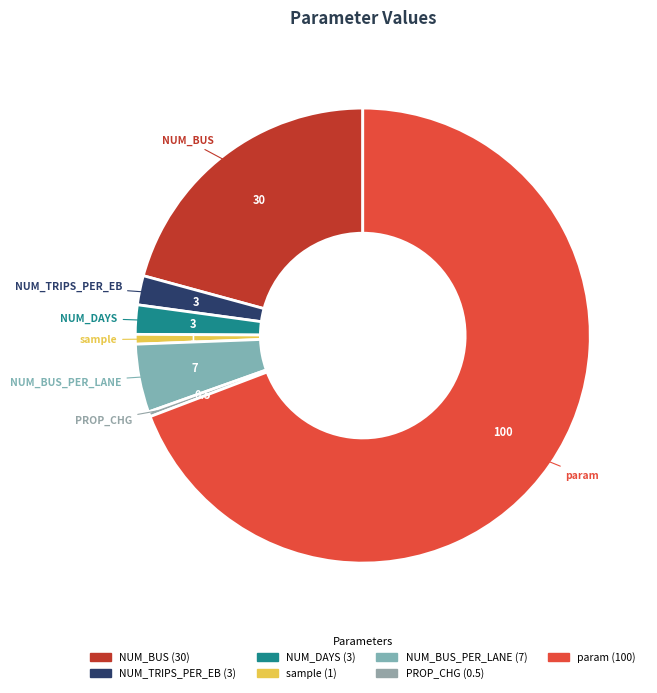

Count the number of slices in the pie.

7